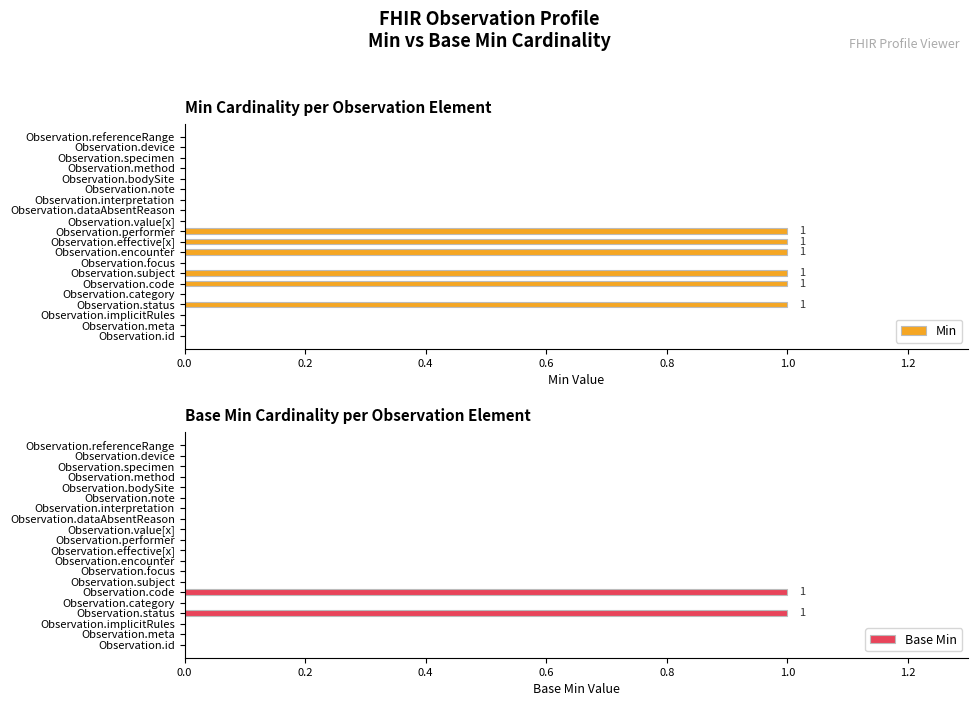

What is the sum of all Min values?

6